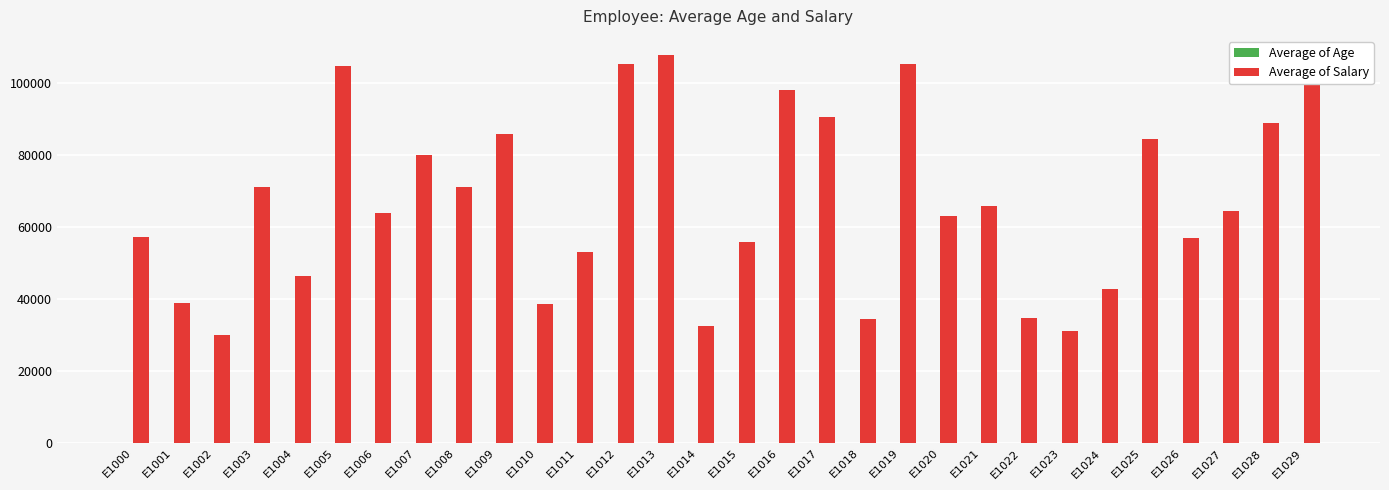

Are the bars horizontal?

No